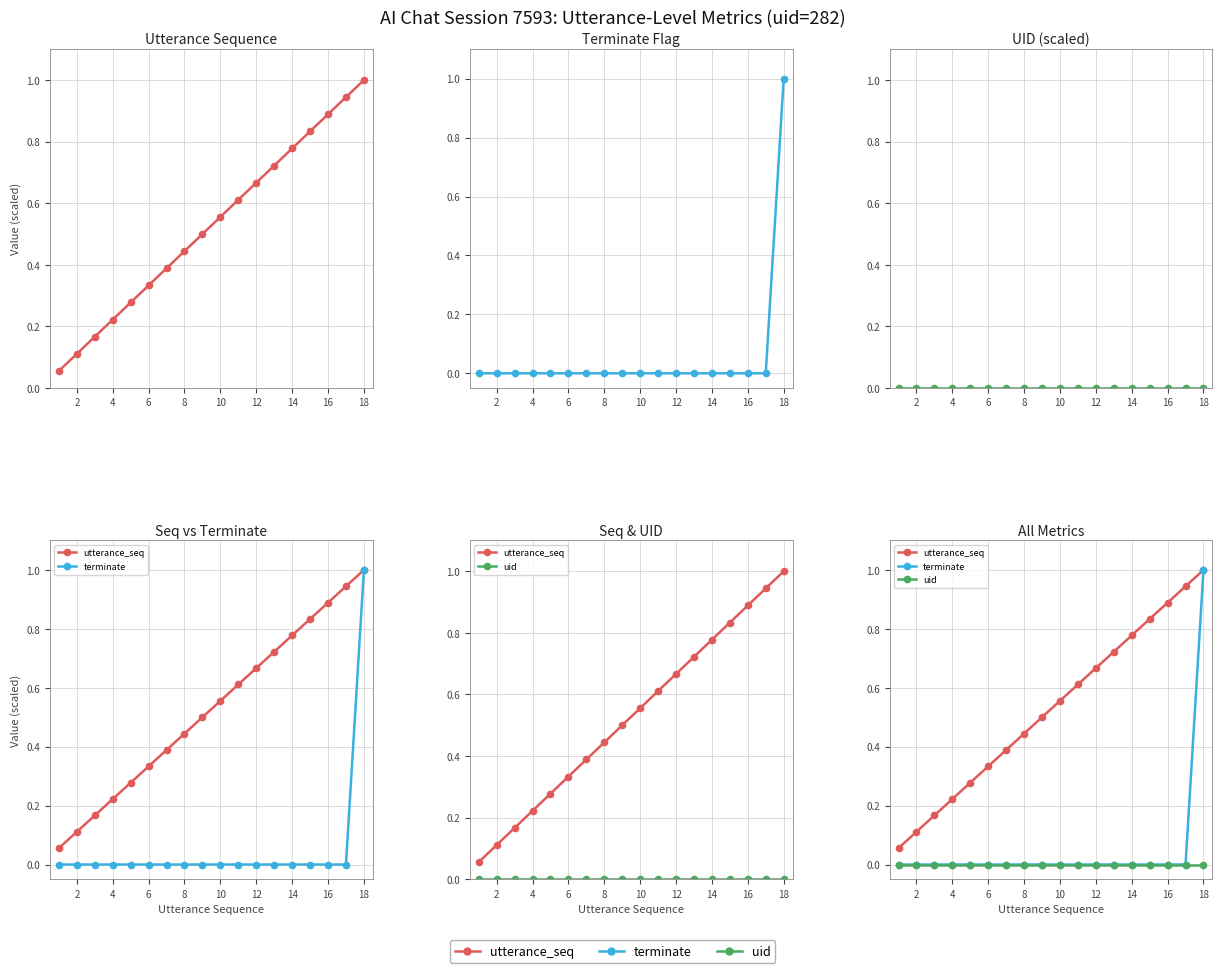

How many lines are shown in the chart?

3